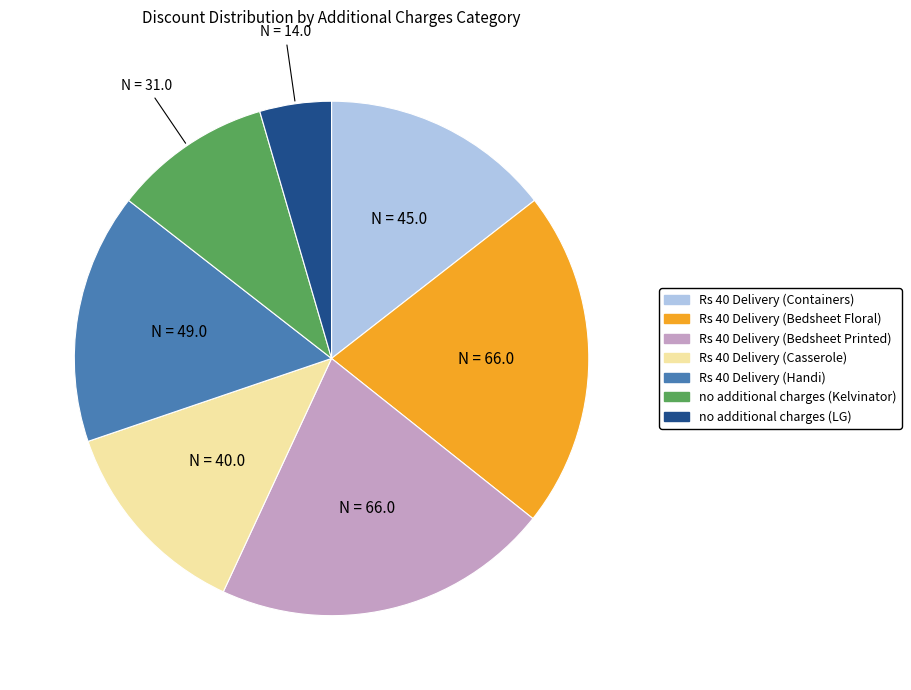

Is there a majority slice in this chart?

No